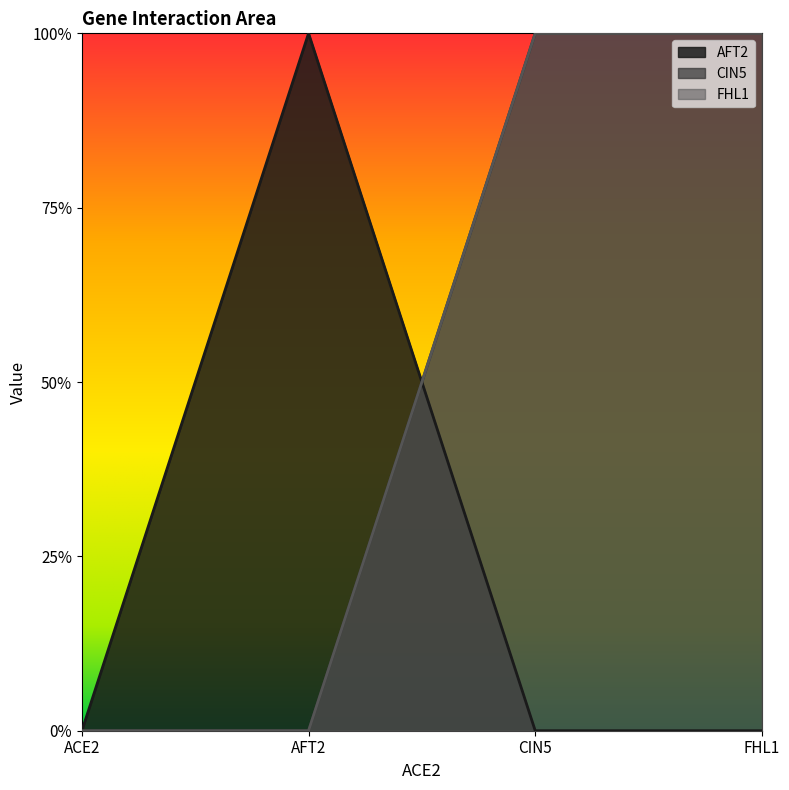

Reading right to left, transcribe all the data shown in this chart.

AFT2: FHL1=0	CIN5=0	AFT2=1	ACE2=0
CIN5: FHL1=1	CIN5=1	AFT2=0	ACE2=0
FHL1: FHL1=1	CIN5=1	AFT2=0	ACE2=0